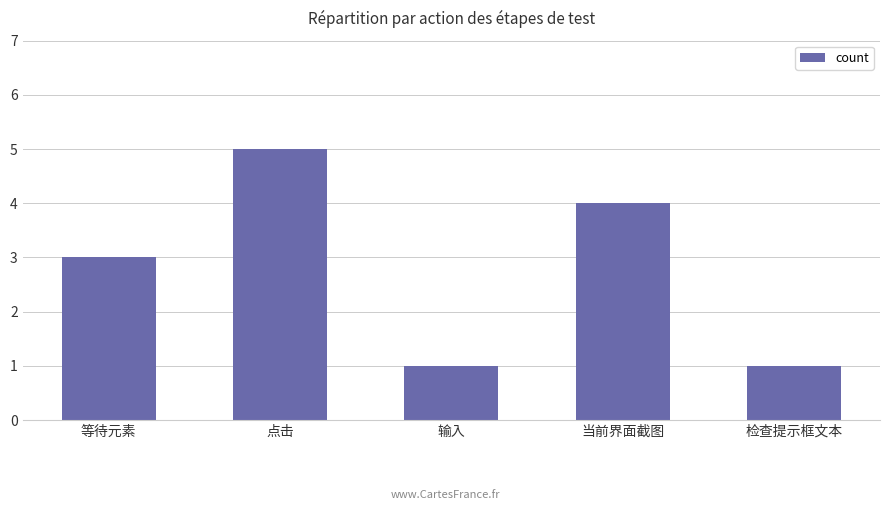

What is the sum of all values?

14